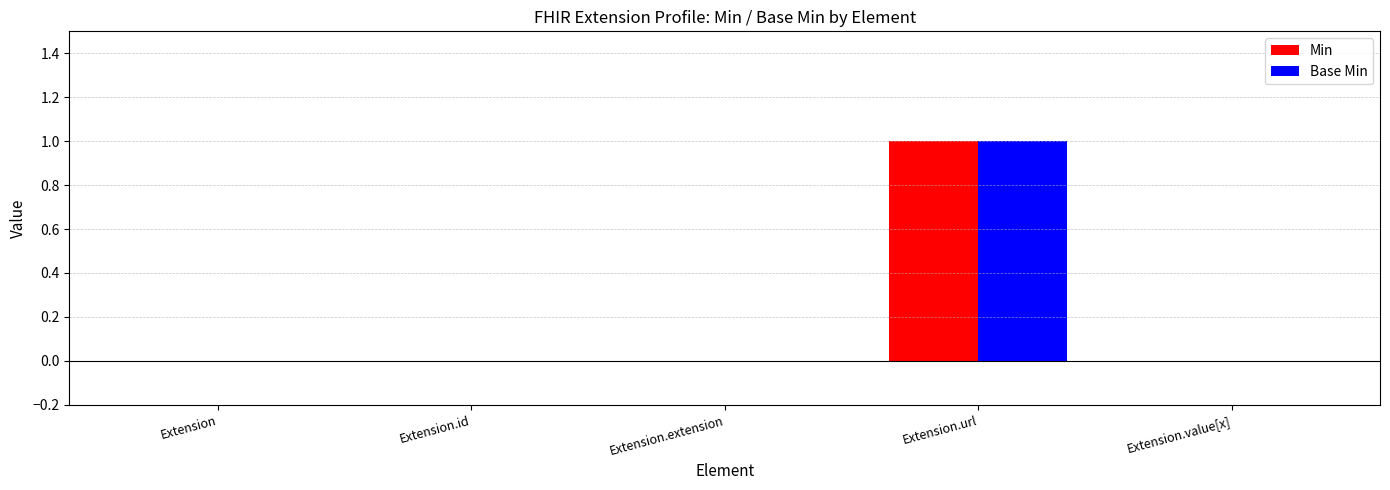

Which category has the highest value in the Min series?

Extension.url